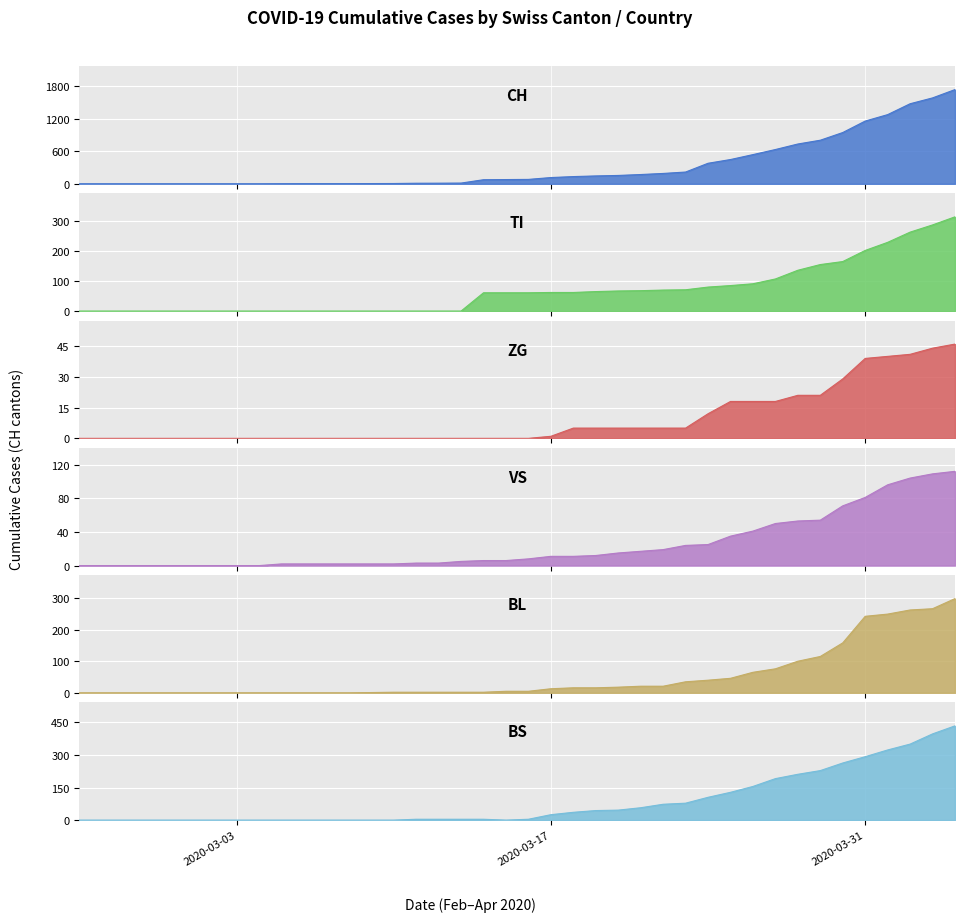

Which category has the lowest value across all series?

2020-03-03